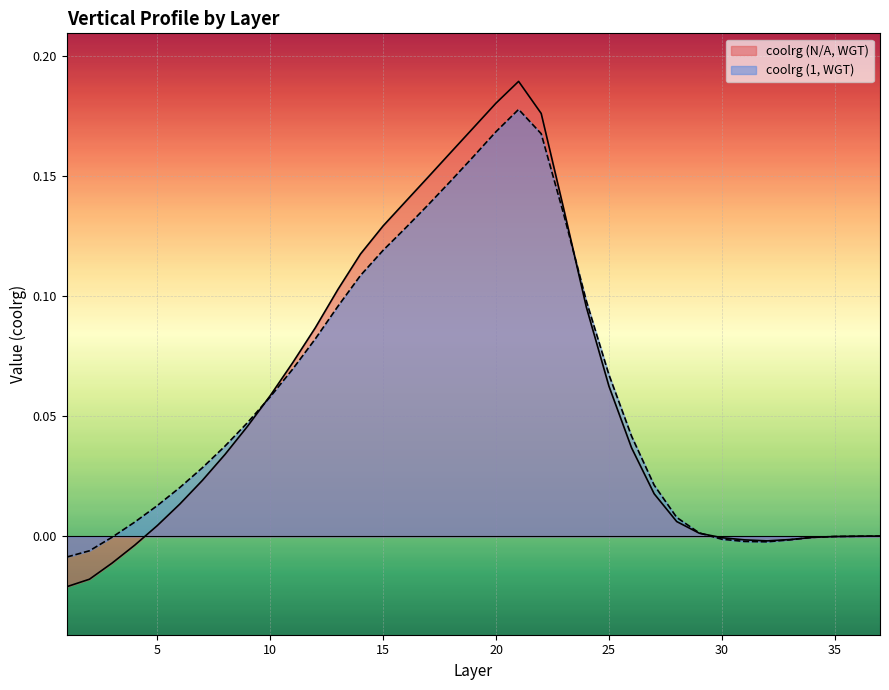

Reading left to right, transcribe all the data shown in this chart.

coolrg (N/A, WGT): -0.0	-0.0	-0.0	-0.0	0.0	0.0	0.0	0.0	0.0	0.1	0.1	0.1	0.1	0.1	0.1	0.1	0.1	0.2	0.2	0.2	0.2	0.2	0.1	0.1	0.1	0.0	0.0	0.0	0.0	-0.0	-0.0	-0.0	-0.0	-0.0	-0.0	0.0	0.0
coolrg (1, WGT): -0.0	-0.0	-0.0	0.0	0.0	0.0	0.0	0.0	0.0	0.1	0.1	0.1	0.1	0.1	0.1	0.1	0.1	0.1	0.2	0.2	0.2	0.2	0.1	0.1	0.1	0.0	0.0	0.0	0.0	-0.0	-0.0	-0.0	-0.0	-0.0	-0.0	0.0	0.0